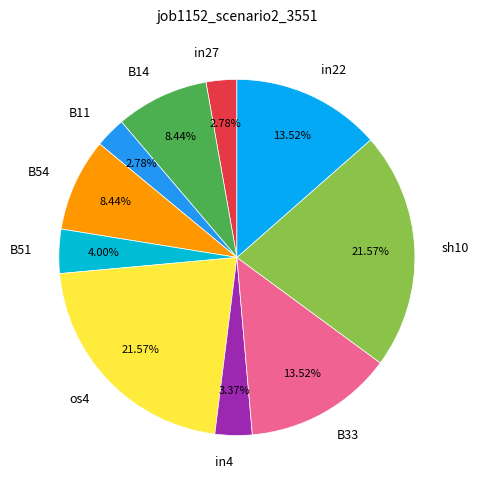

True or false: B51 accounts for 4% of the total.

True